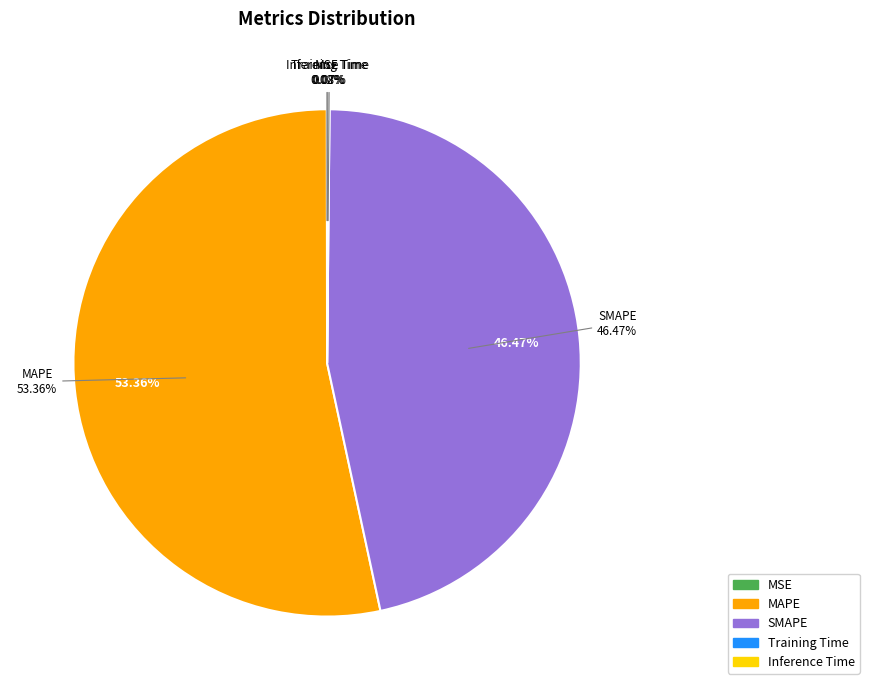

Is it true that Training Time is 0% of the pie?

True